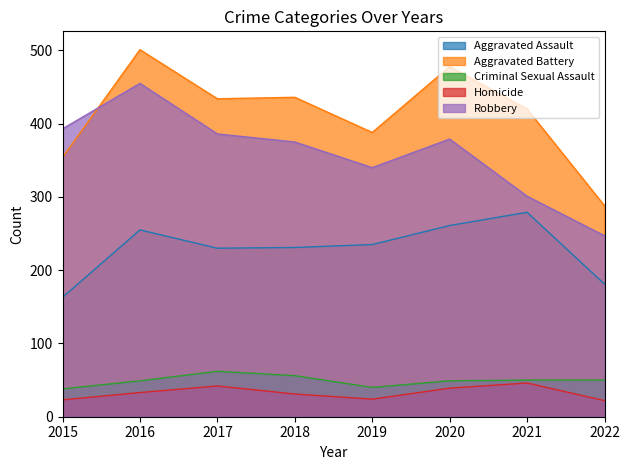

Where is the first local maximum for Robbery?

2016